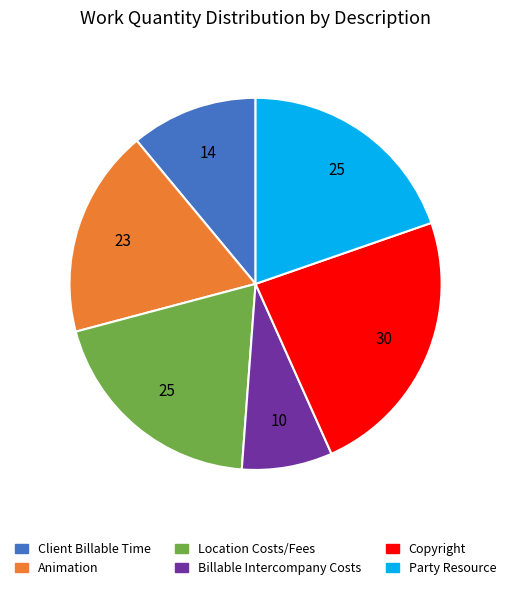

What is the ratio of the value at Copyright to the value at Billable Intercompany Costs?

3.0